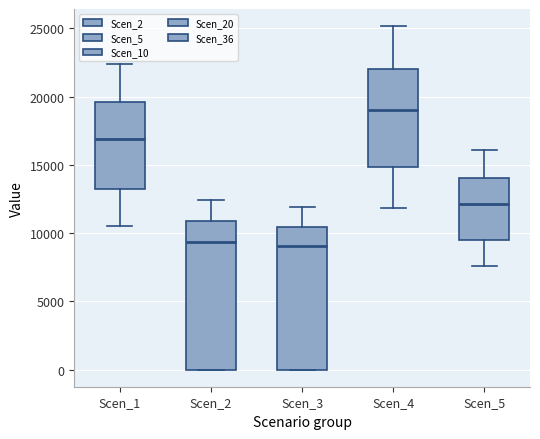

Which box's median line is the highest?

Scen_4